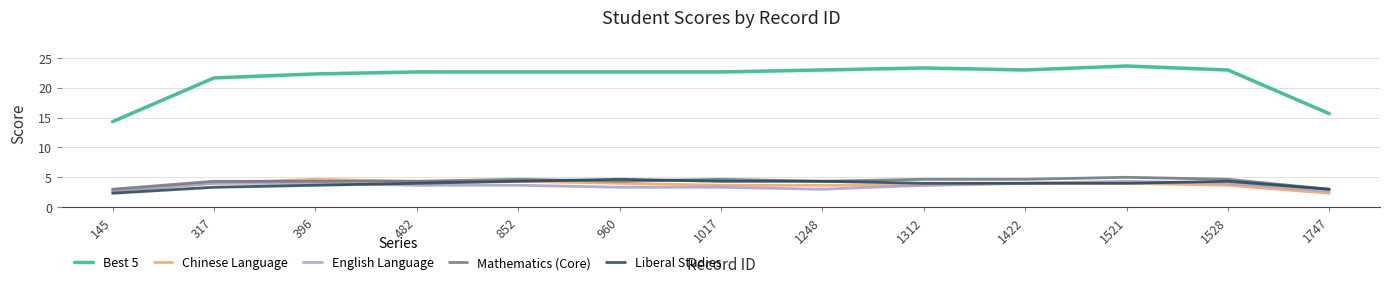

How many data points does each series have?

13